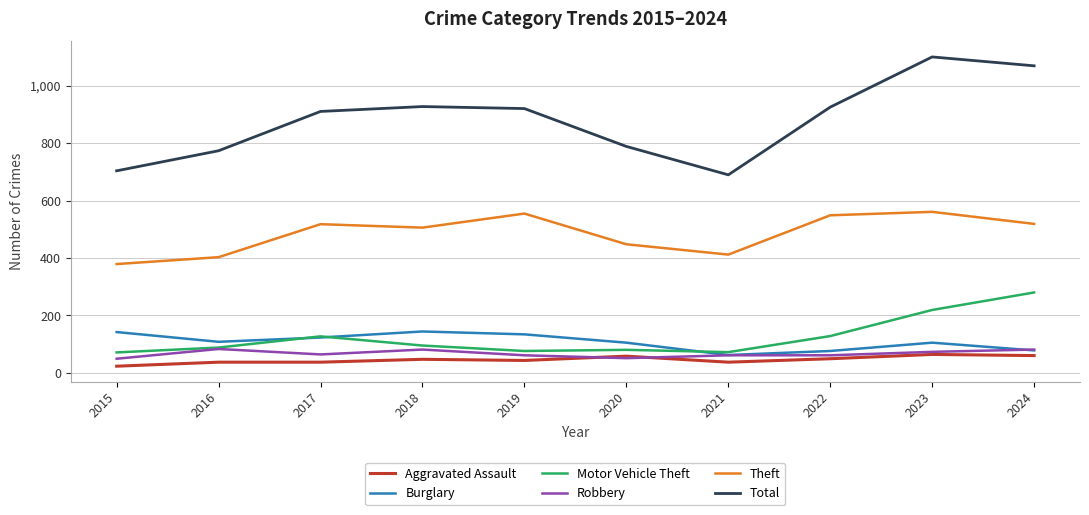

Is this an area chart (filled region under the line)?

No